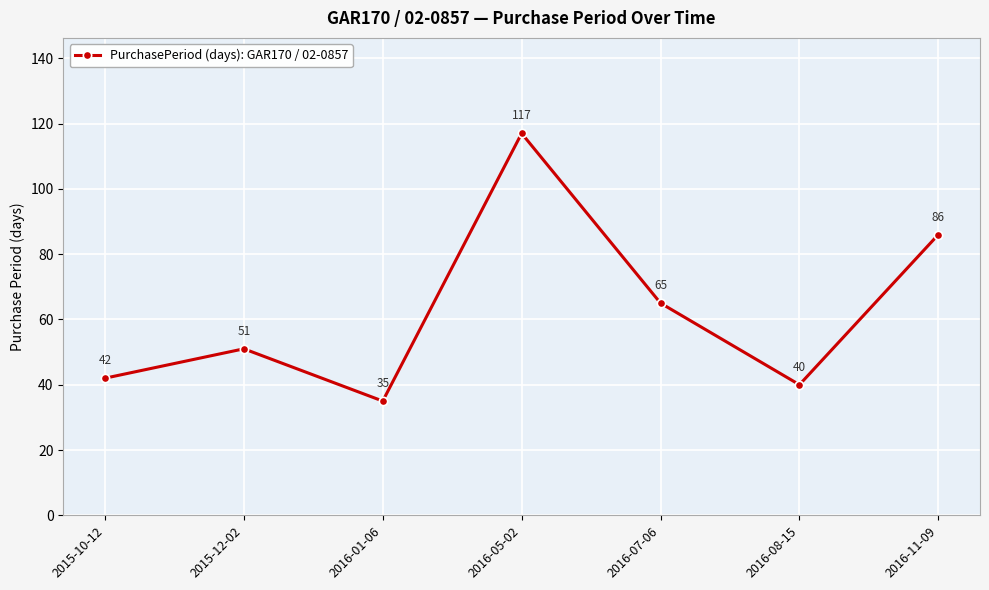

How many categories are shown in the chart?

7